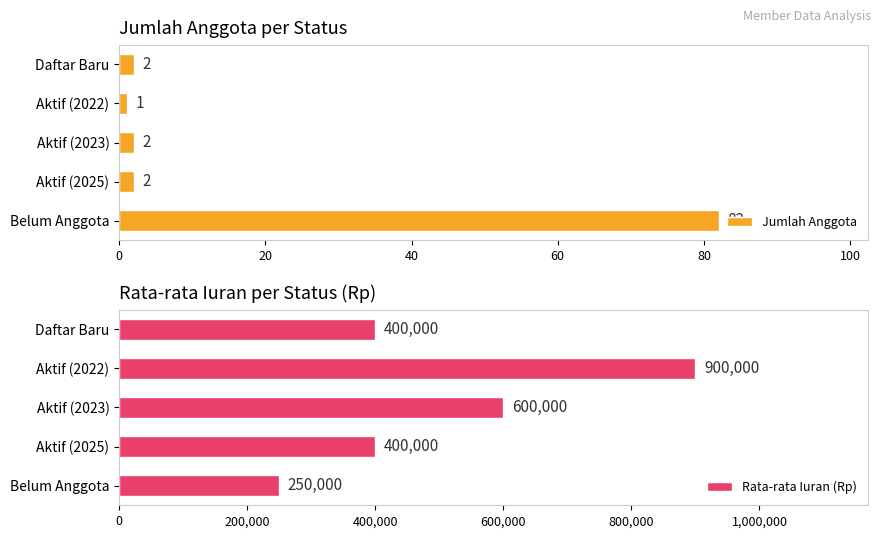

What is the highest value of the Rata-rata Iuran (Rp) series?

900000